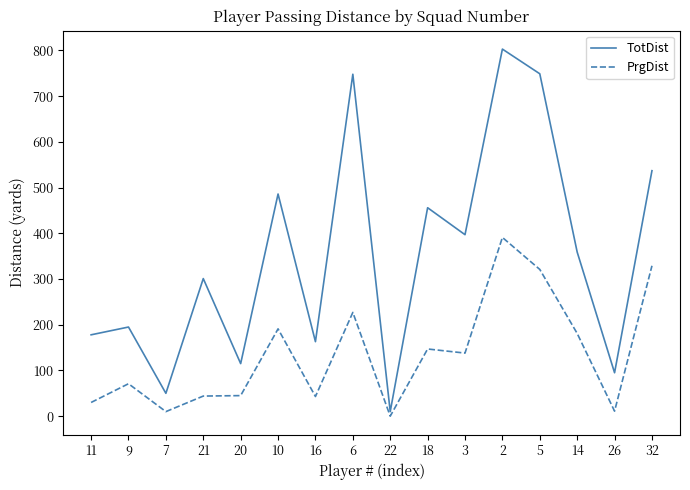

Which series has the largest total across all categories?

TotDist